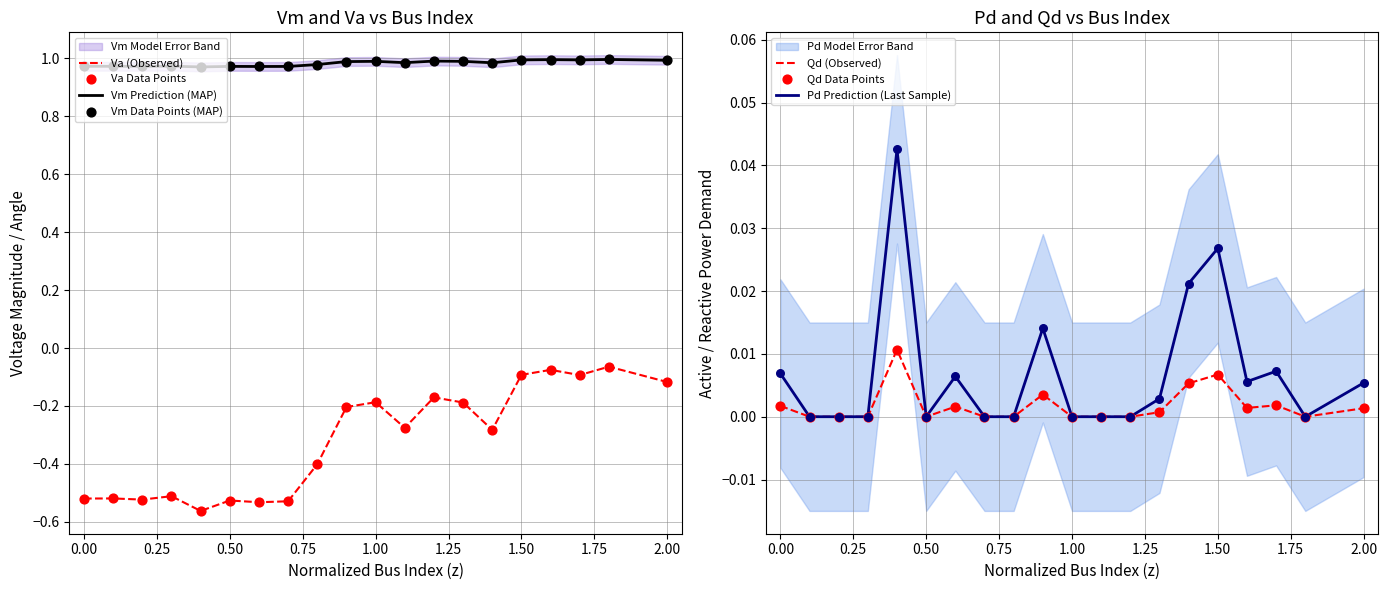

The value of Va (Observed) at 0.00 is -0.1. True or false?

False